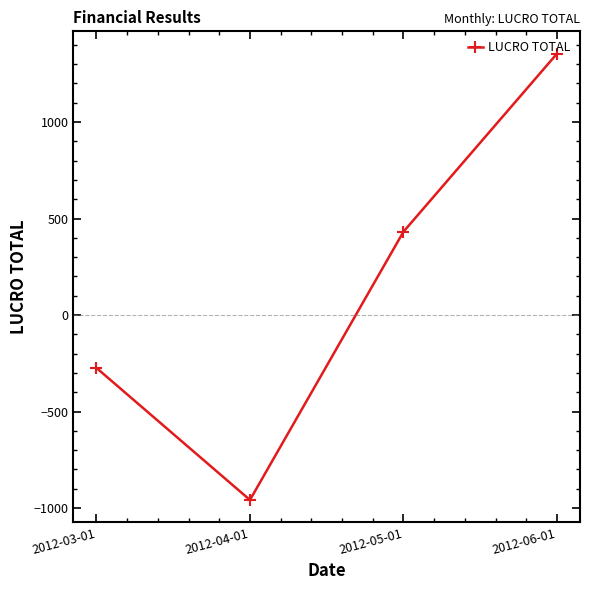

How many lines are shown in the chart?

1